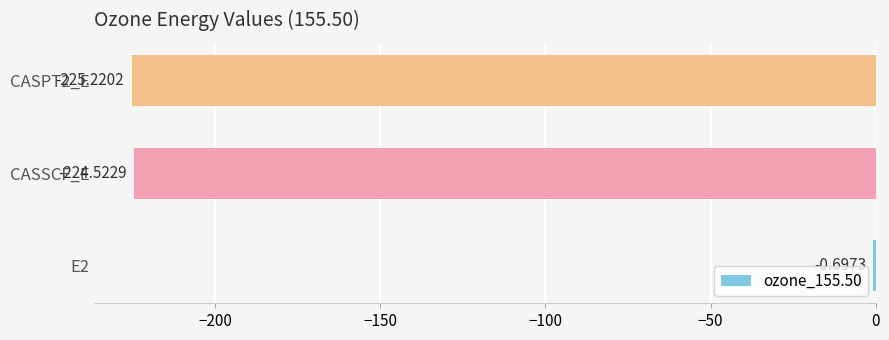

What is the sum of the values at E2 and CASSCF_E?

-225.2